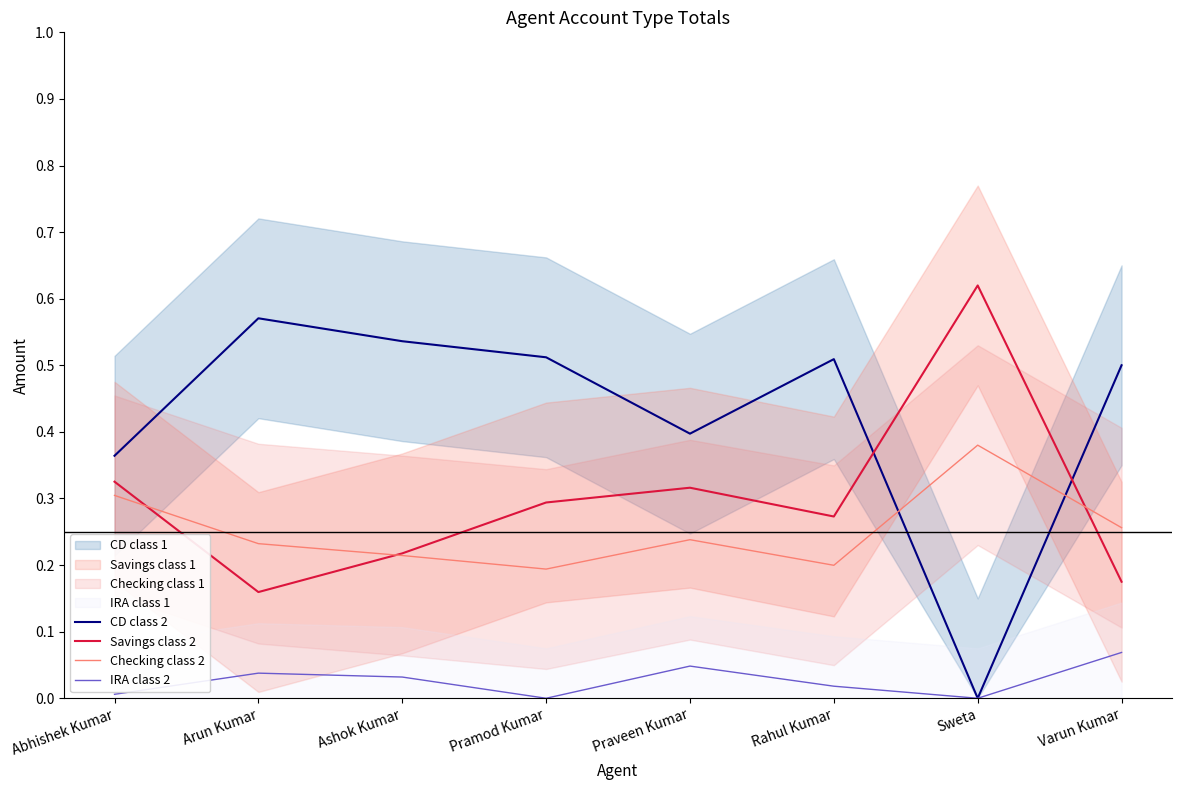

How many times do Checking class 2 and Savings class 2 cross each other?

3